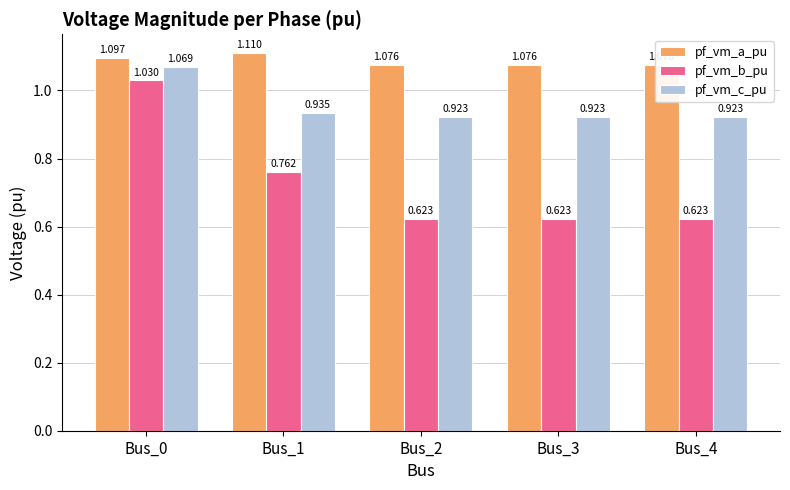

What is the maximum value for pf_vm_a_pu?

1.1